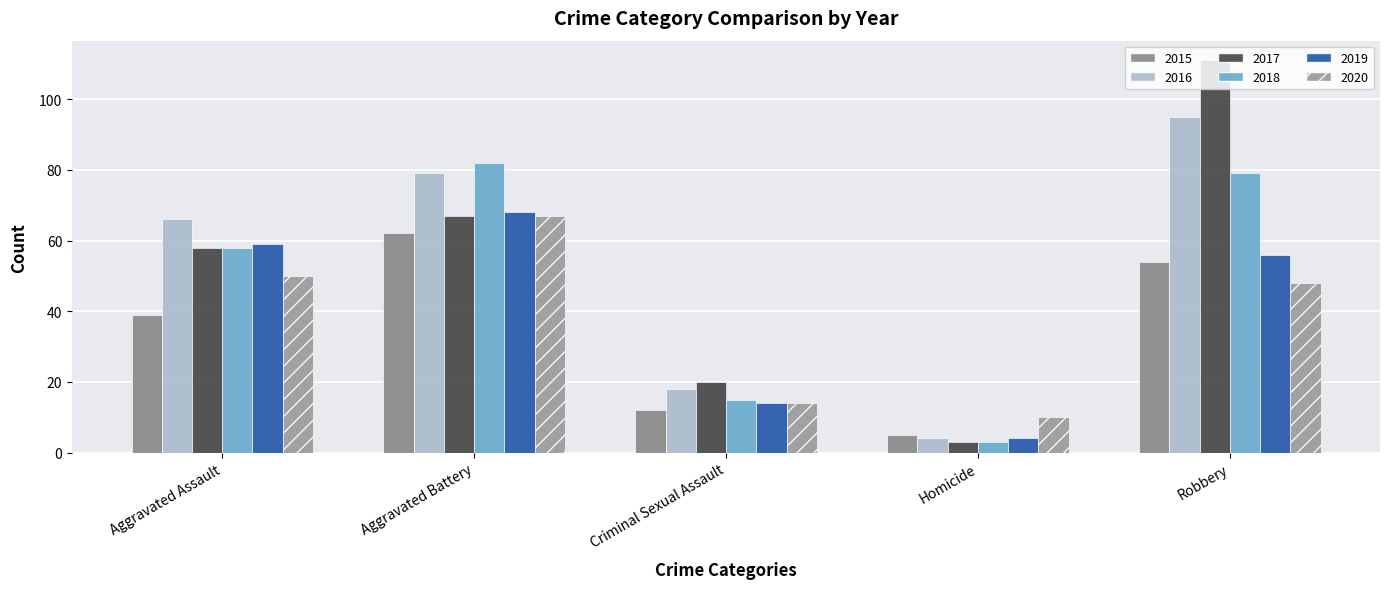

What is the label of the 2nd bar from the left?

Aggravated Battery